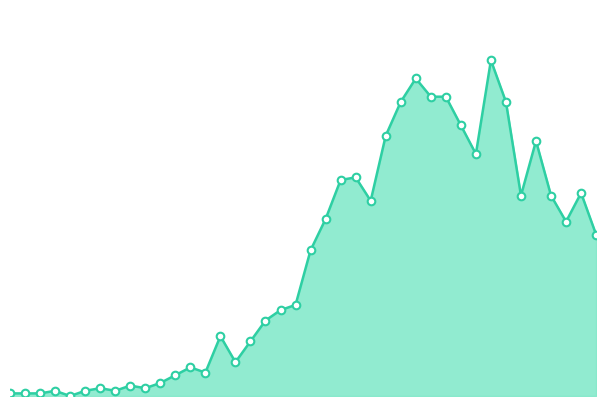

Which series contains the lowest Y value?

value_line